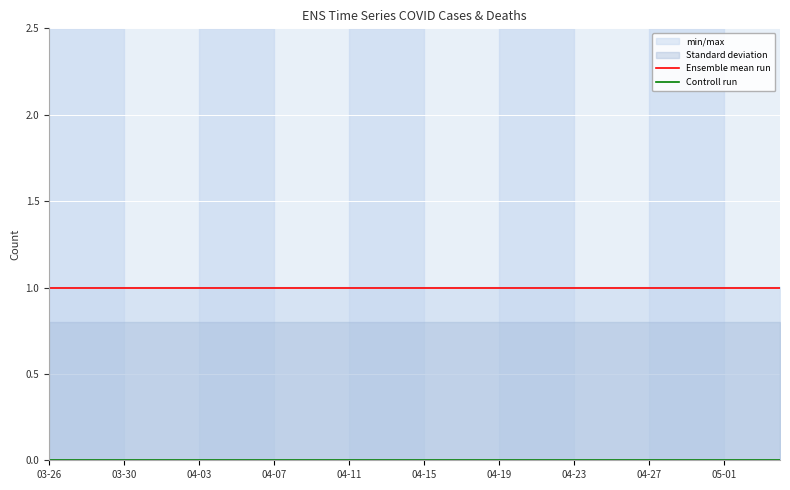

At which label is Controll run closest to 0?

03-26